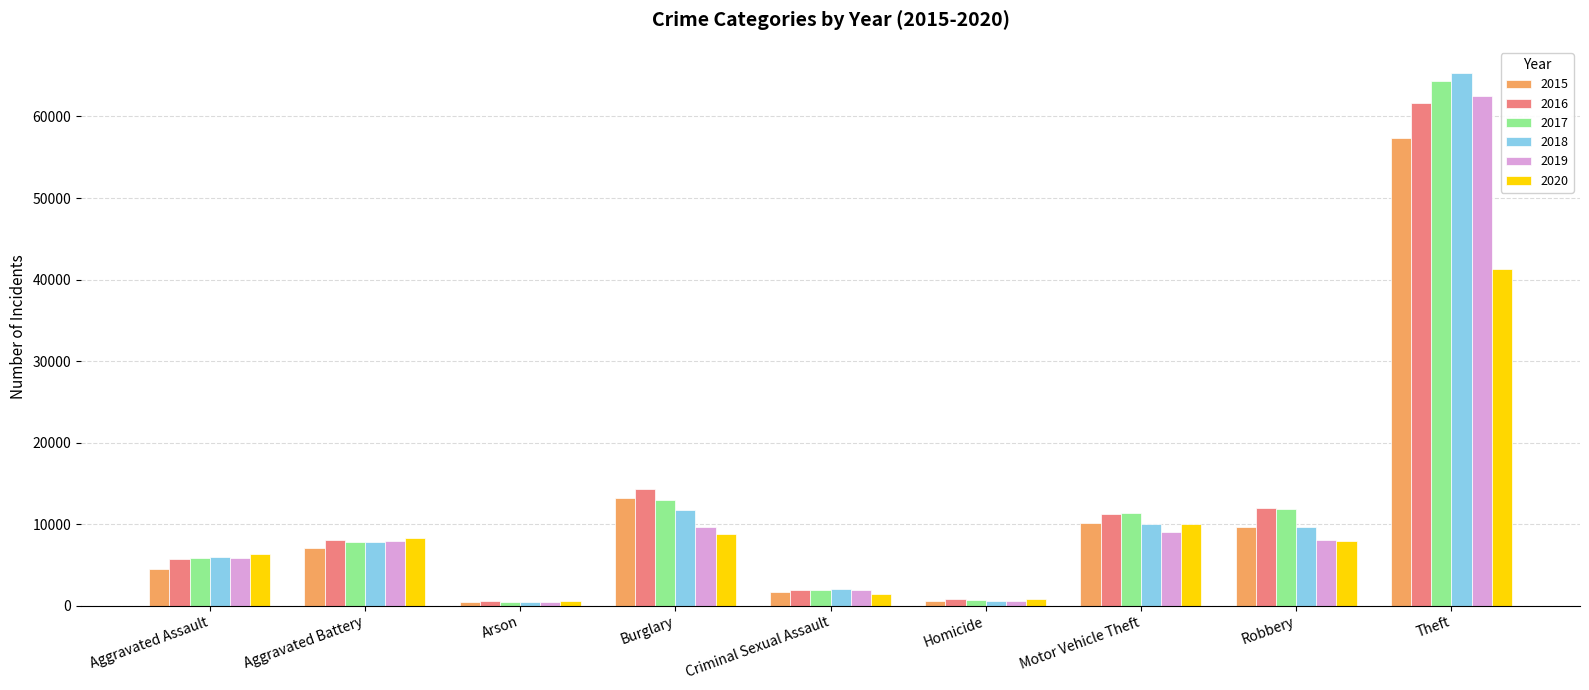

How many groups of bars are there?

9